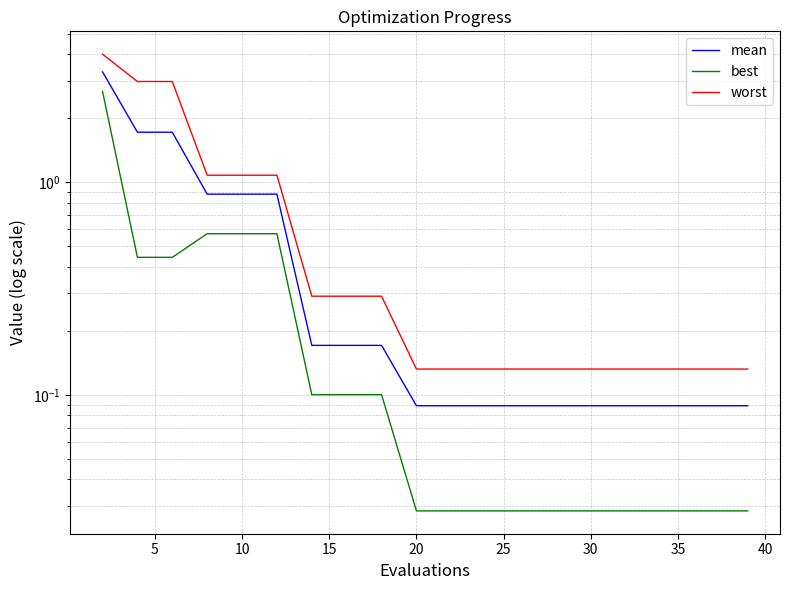

How many lines are shown in the chart?

3